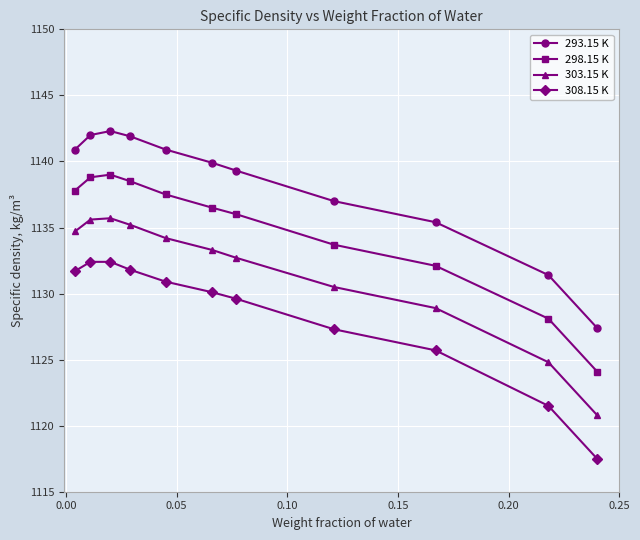

True or false: 293.15 K has more than 0 points higher than both neighbors.

True